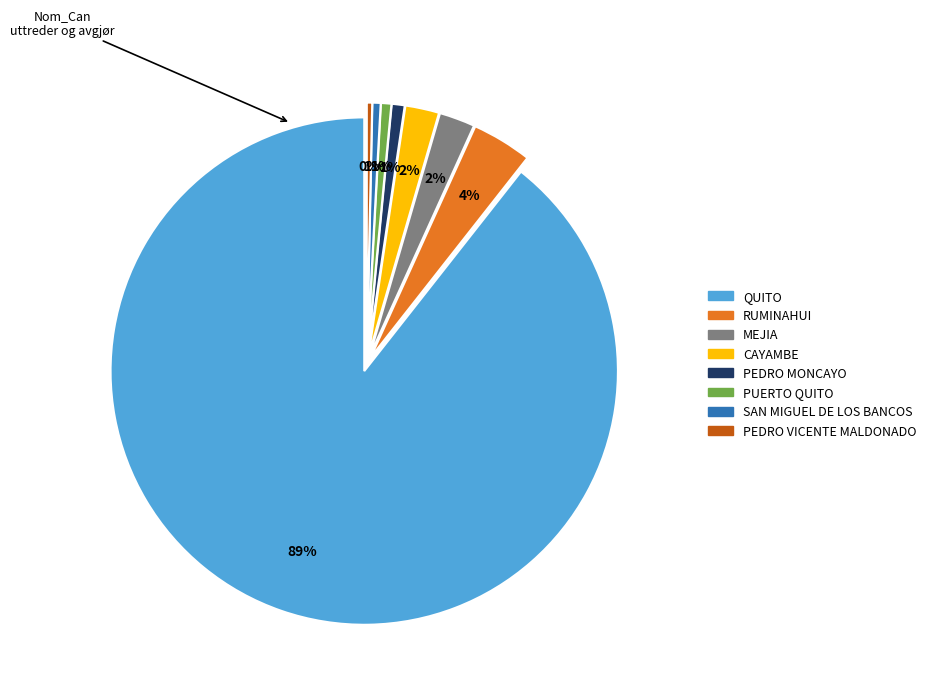

The PEDRO MONCAYO slice represents 1% of the pie. True or false?

True